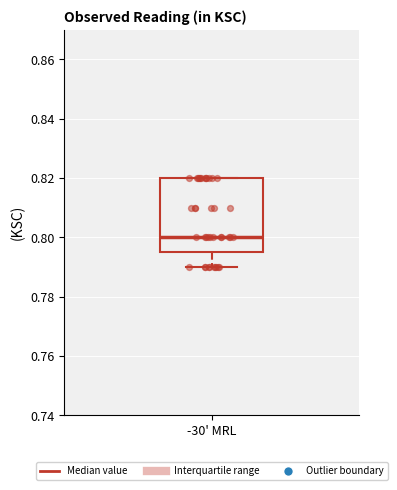

Where is the lower edge of the box for -30' MRL on the y-axis? The values are not printed on the chart, so give them approximately, as read against the axis.

0.796